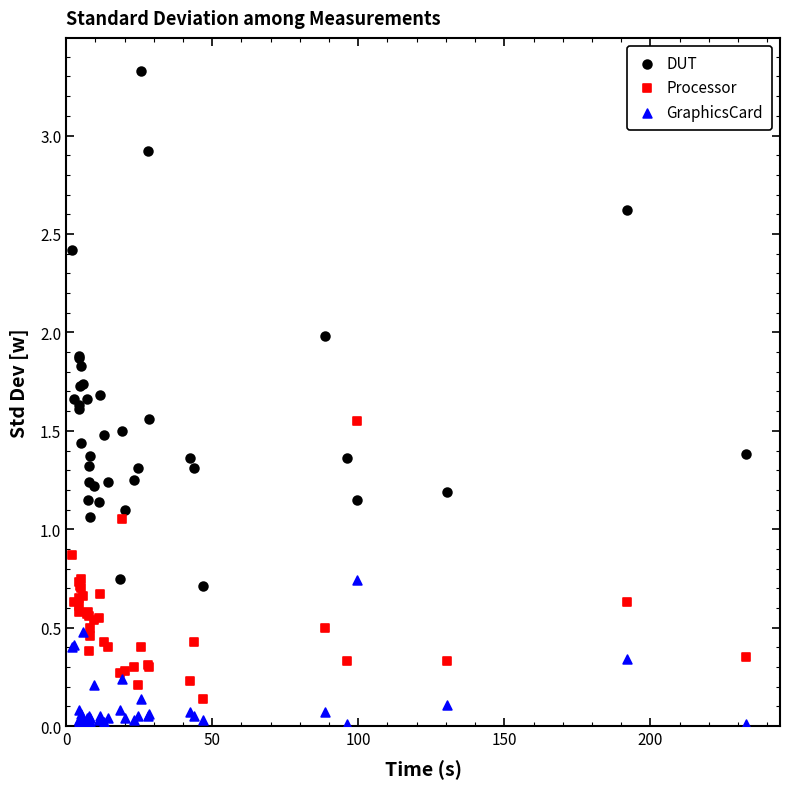

Which series reaches the maximum Y coordinate?

DUT